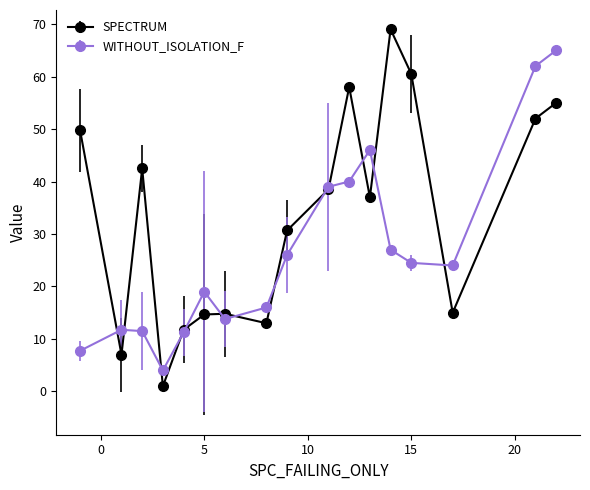

What is the lowest value of the WITHOUT_ISOLATION_F series?

4.0